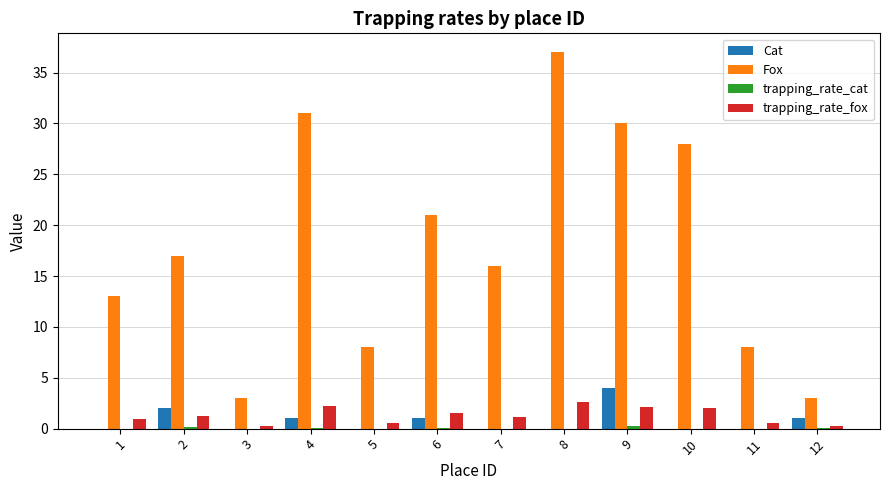

Which category has the highest value across all series?

8